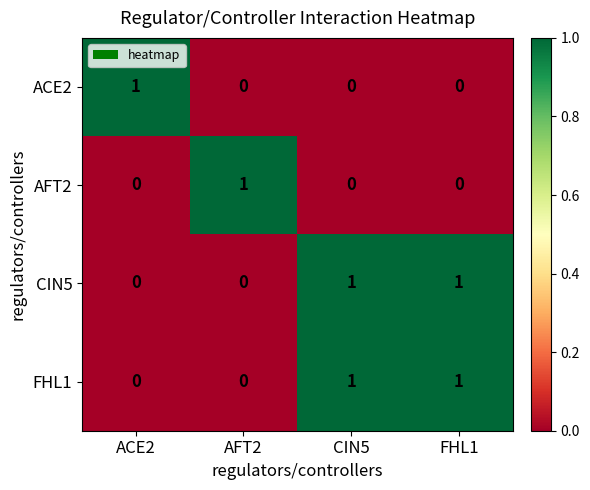

True or false: ACE2 has a value of -1 at CIN5.

False